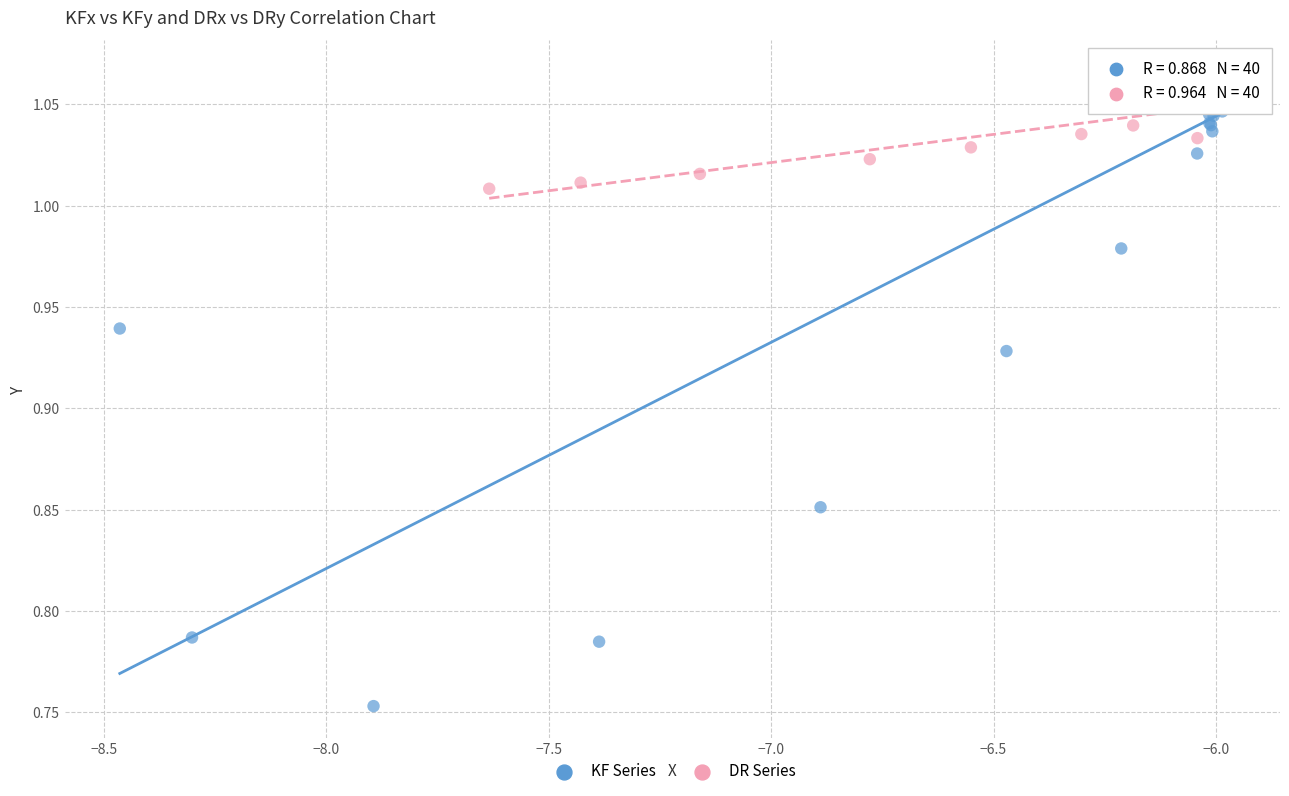

Which series contains the highest Y value?

KF Series